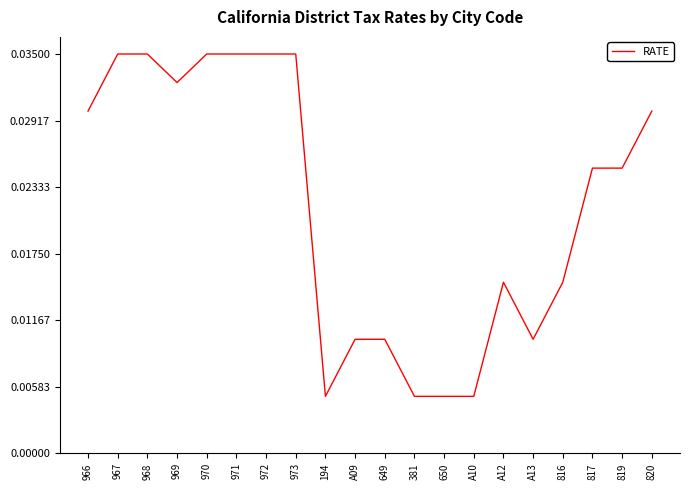

What position from the left is 819?

19